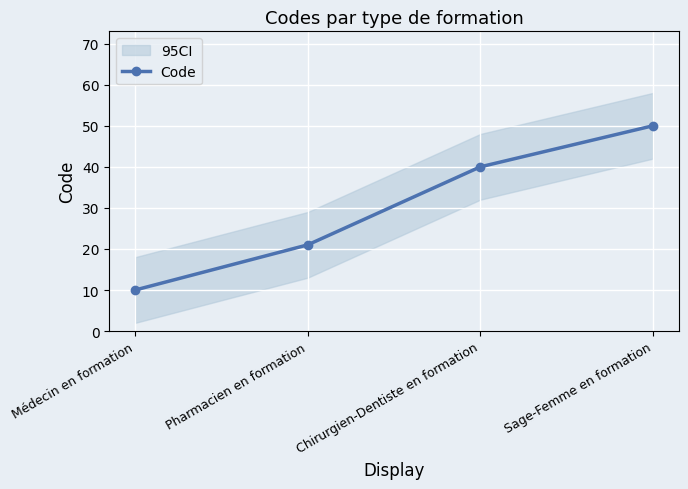

What value does the data have at Sage-Femme en formation?

50